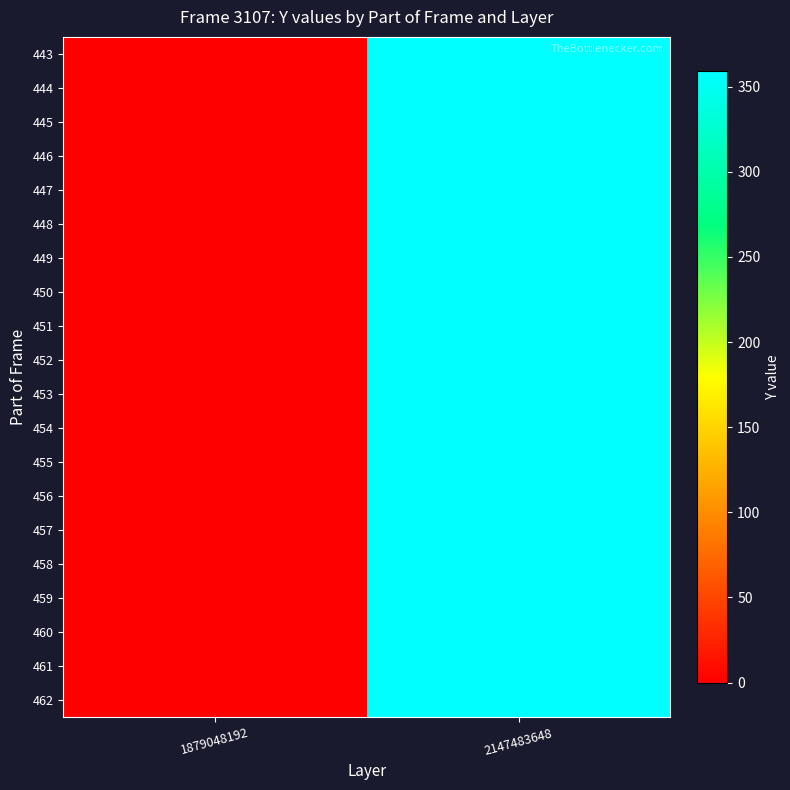

What is the maximum value shown in the chart?

359